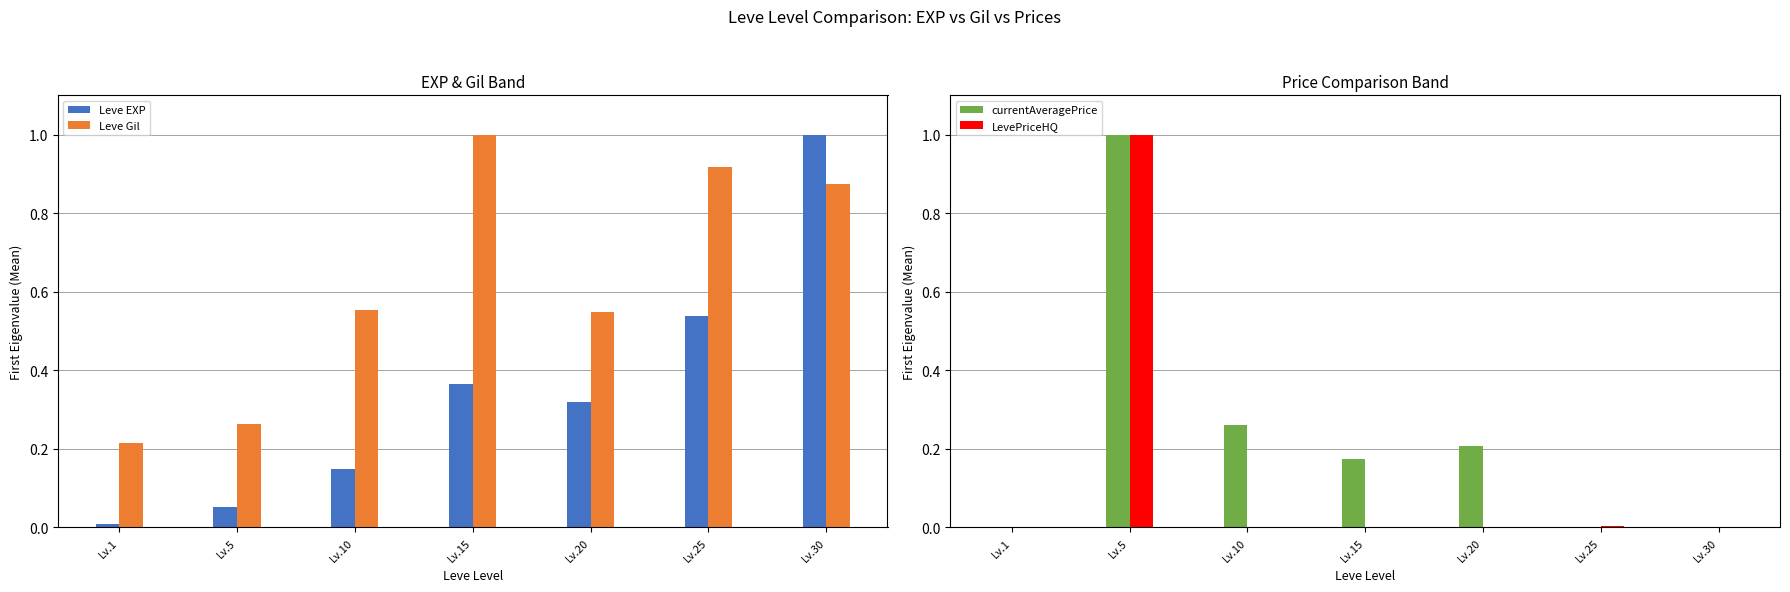

Reading left to right, extract all data points from this chart.

Leve EXP: Lv.1=0.0	Lv.5=0.1	Lv.10=0.1	Lv.15=0.4	Lv.20=0.3	Lv.25=0.5	Lv.30=1.0
Leve Gil: Lv.1=0.2	Lv.5=0.3	Lv.10=0.6	Lv.15=1.0	Lv.20=0.5	Lv.25=0.9	Lv.30=0.9
currentAveragePrice: Lv.1=0.0	Lv.5=1.0	Lv.10=0.3	Lv.15=0.2	Lv.20=0.2	Lv.25=0.0	Lv.30=0.0
LevePriceHQ: Lv.1=0.0	Lv.5=1.0	Lv.10=0.0	Lv.15=0.0	Lv.20=0.0	Lv.25=0.0	Lv.30=0.0